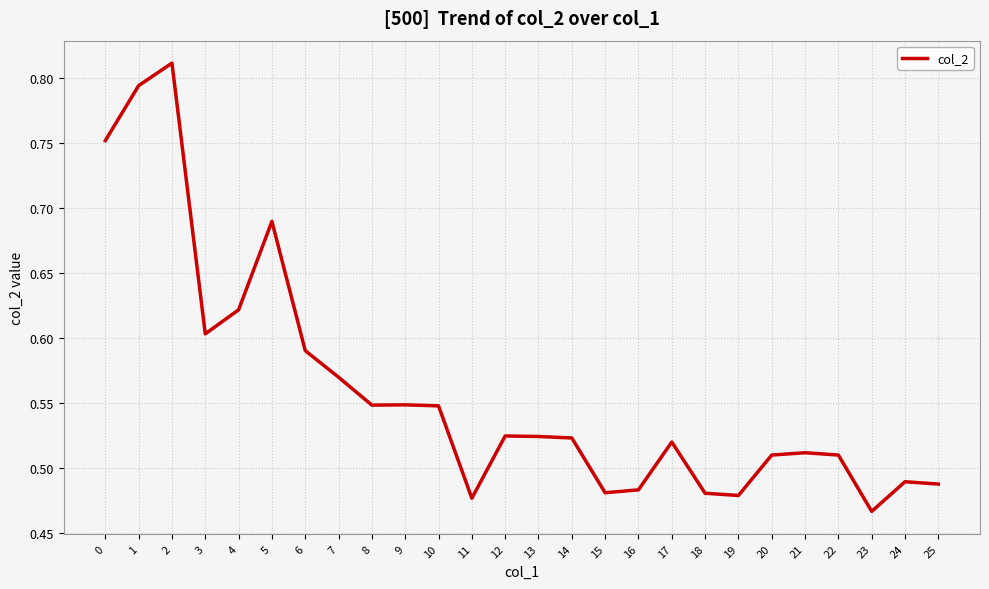

The value at 3 is 0.9. True or false?

False